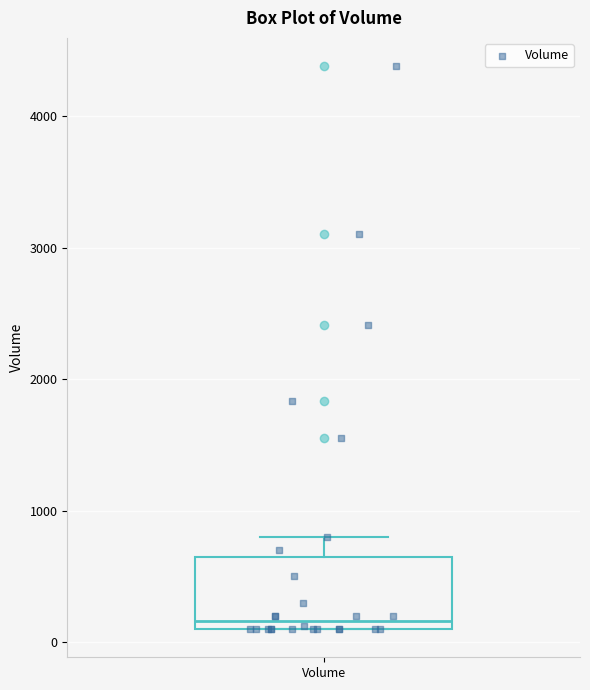

Read this box plot against the y-axis: the position of the median line, the range covered by the box, and the ends of both whiskers. The values are not printed on the chart, so give them approximately, as read against the axis.

median 200, box 100 to 700, whiskers 100 to 800